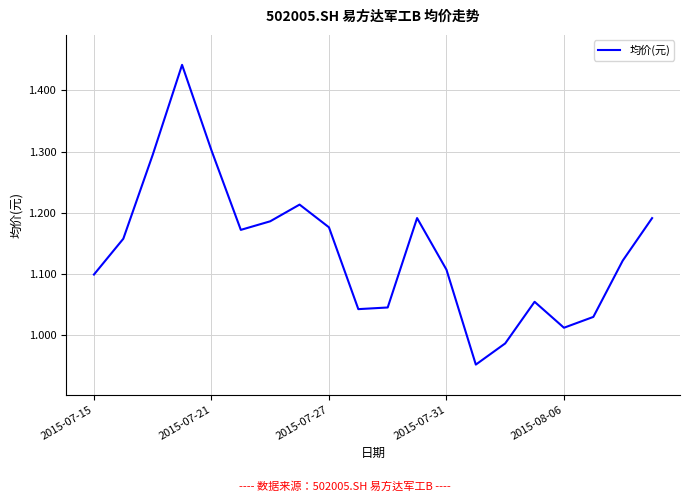

What is the sum of all values?

22.8